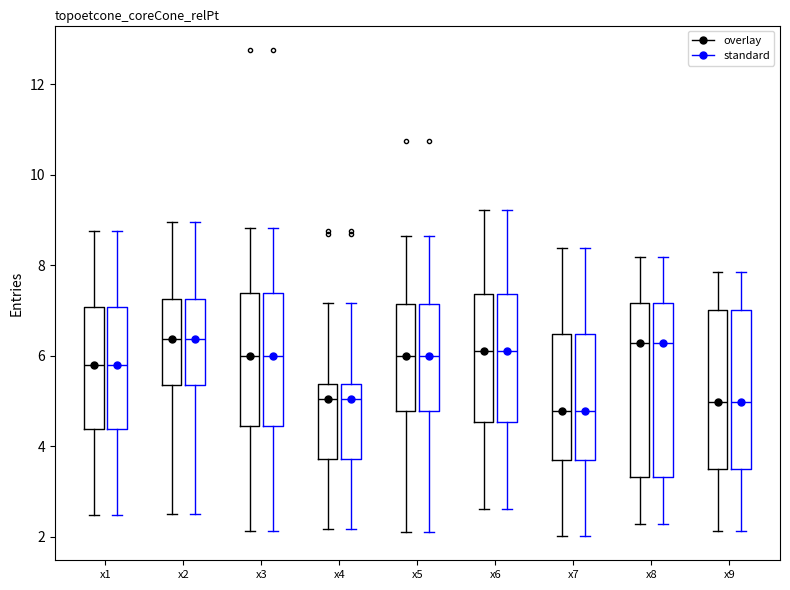

Reading left to right, read every box against the y-axis: the position of its median line, the range the box covers, and the ends of its whiskers. The values are not printed on the chart, so give them approximately, as read against the axis.

x1 (overlay): median 5.8, box 4.4 to 7.0, whiskers 2.4 to 8.8
x1 (standard): median 5.8, box 4.4 to 7.0, whiskers 2.4 to 8.8
x2 (overlay): median 6.4, box 5.4 to 7.2, whiskers 2.6 to 9.0
x2 (standard): median 6.4, box 5.4 to 7.2, whiskers 2.6 to 9.0
x3 (overlay): median 6.0, box 4.4 to 7.4, whiskers 2.2 to 8.8
x3 (standard): median 6.0, box 4.4 to 7.4, whiskers 2.2 to 8.8
x4 (overlay): median 5.0, box 3.8 to 5.4, whiskers 2.2 to 7.2
x4 (standard): median 5.0, box 3.8 to 5.4, whiskers 2.2 to 7.2
x5 (overlay): median 6.0, box 4.8 to 7.2, whiskers 2.0 to 8.6
x5 (standard): median 6.0, box 4.8 to 7.2, whiskers 2.0 to 8.6
x6 (overlay): median 6.2, box 4.6 to 7.4, whiskers 2.6 to 9.2
x6 (standard): median 6.2, box 4.6 to 7.4, whiskers 2.6 to 9.2
x7 (overlay): median 4.8, box 3.6 to 6.4, whiskers 2.0 to 8.4
x7 (standard): median 4.8, box 3.6 to 6.4, whiskers 2.0 to 8.4
x8 (overlay): median 6.2, box 3.4 to 7.2, whiskers 2.2 to 8.2
x8 (standard): median 6.2, box 3.4 to 7.2, whiskers 2.2 to 8.2
x9 (overlay): median 5.0, box 3.4 to 7.0, whiskers 2.2 to 7.8
x9 (standard): median 5.0, box 3.4 to 7.0, whiskers 2.2 to 7.8